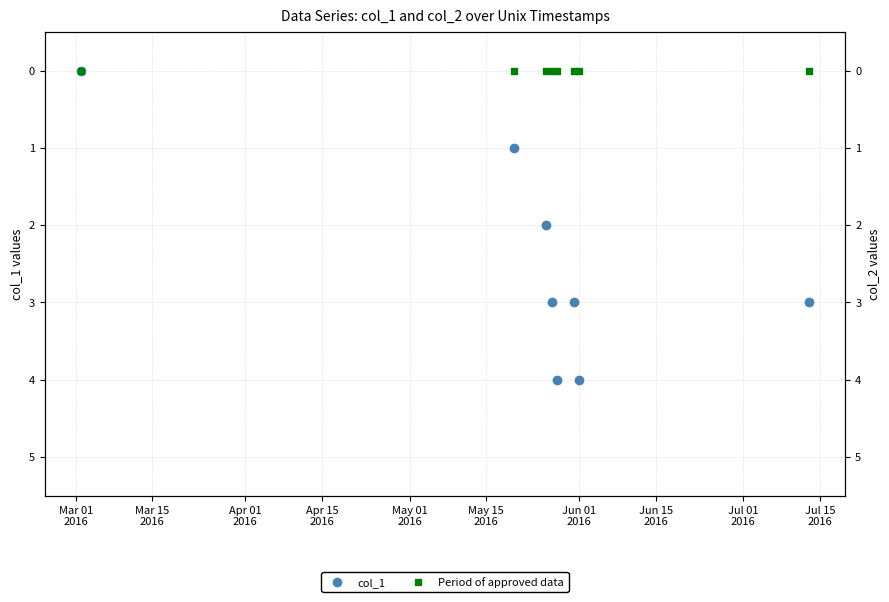

Which series has the largest total across all categories?

col_1